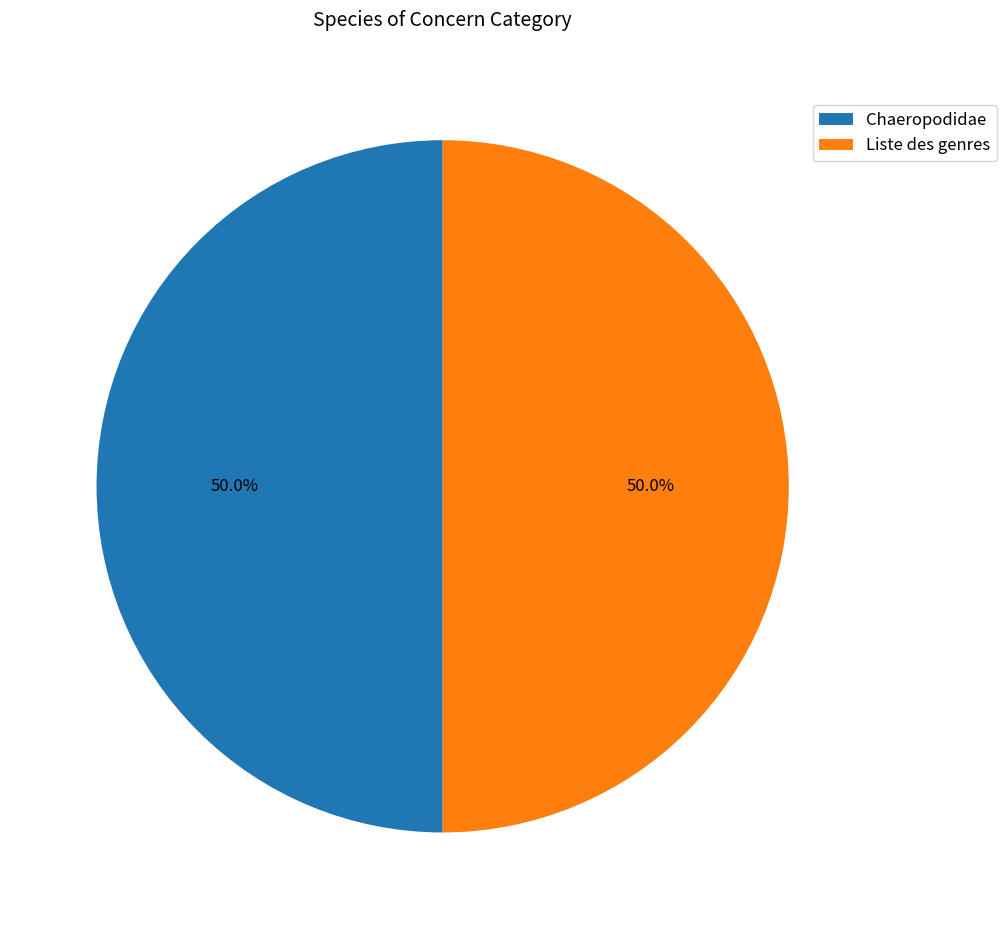

To the nearest percent, what is the combined percentage of Liste des genres and Chaeropodidae?

100%